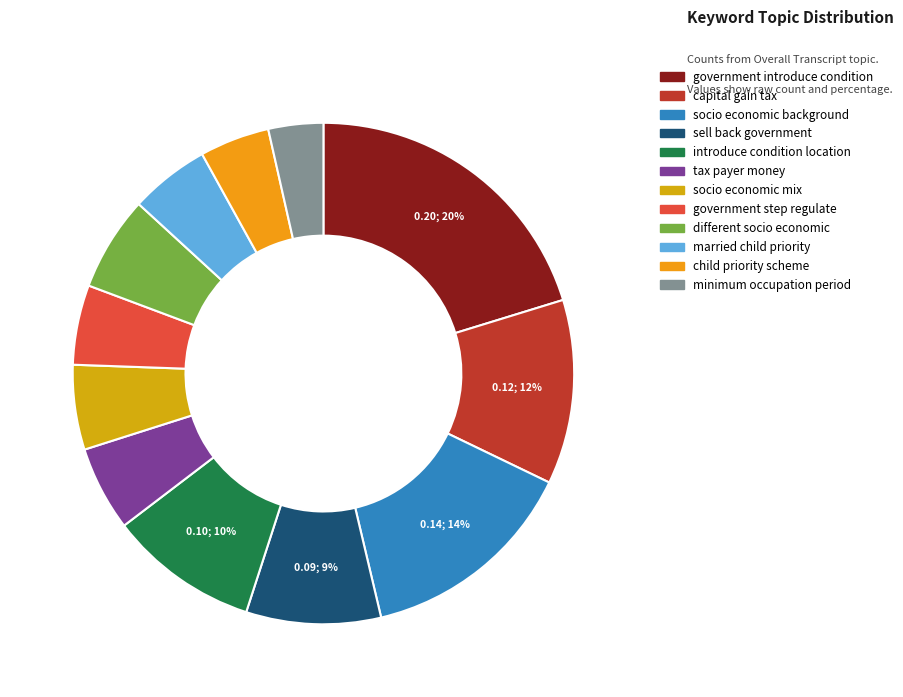

Which slice is the largest?

government introduce condition